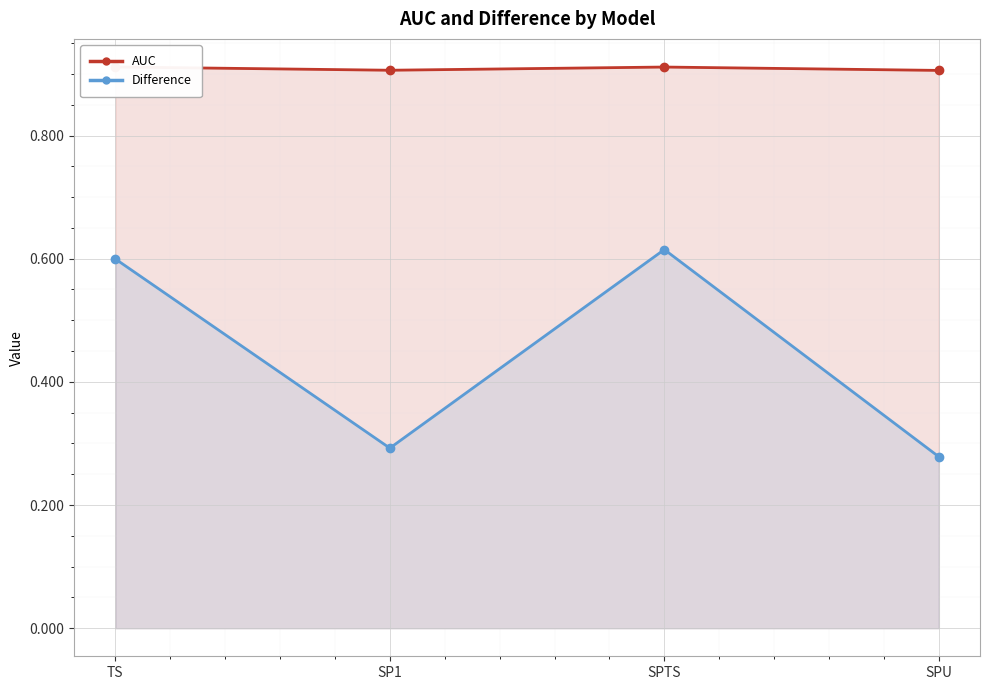

What is the highest value of the Difference series?

0.6